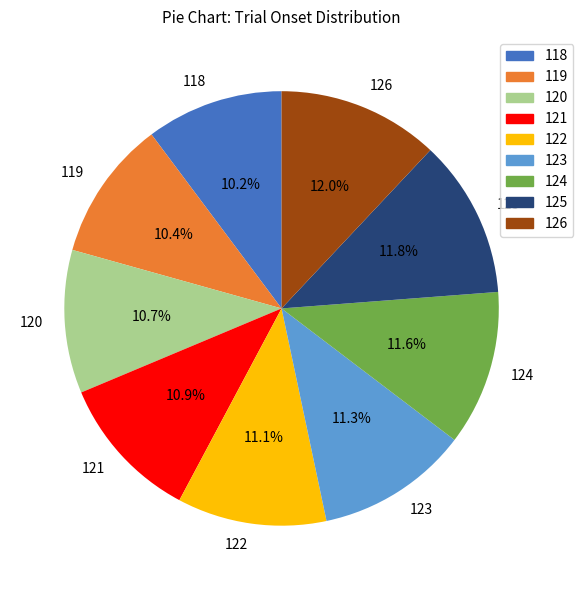

Approximately how many times larger is the value at 122 compared to 120?

1.0